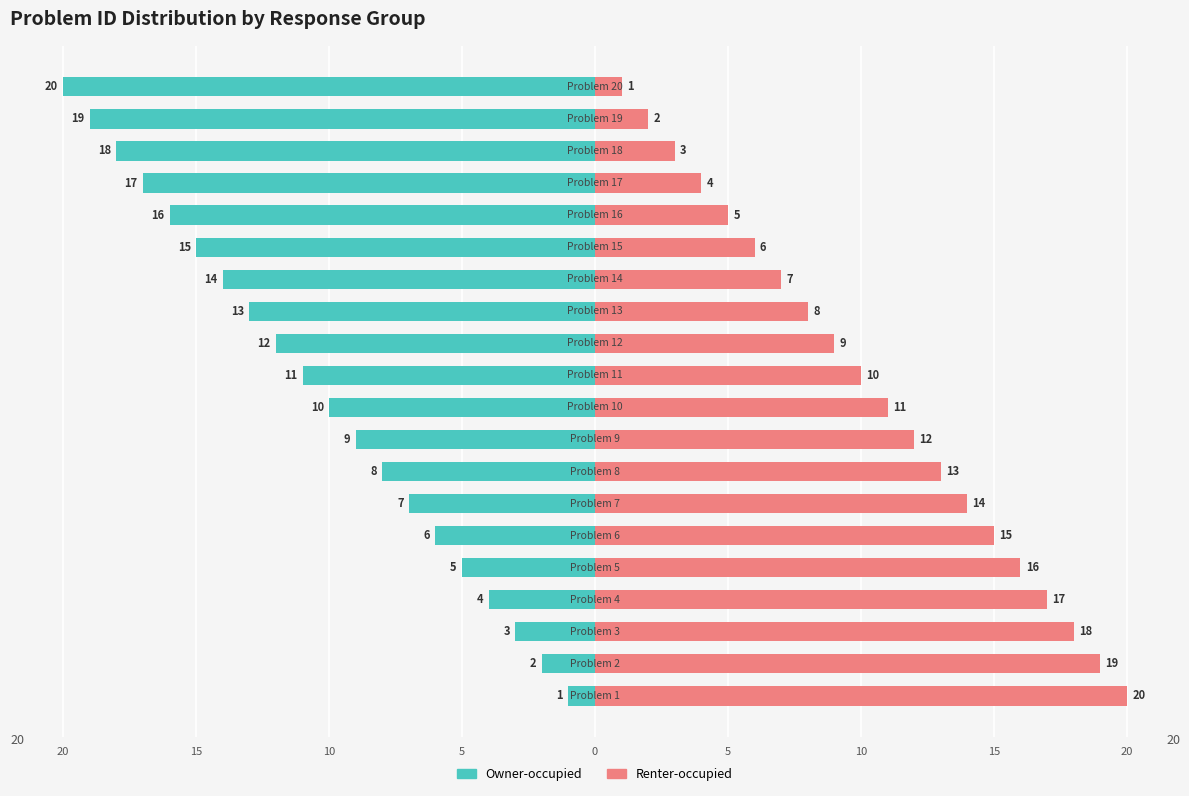

Is the value of Owner-occupied at 5 greater than the value of Renter-occupied at 15?

No